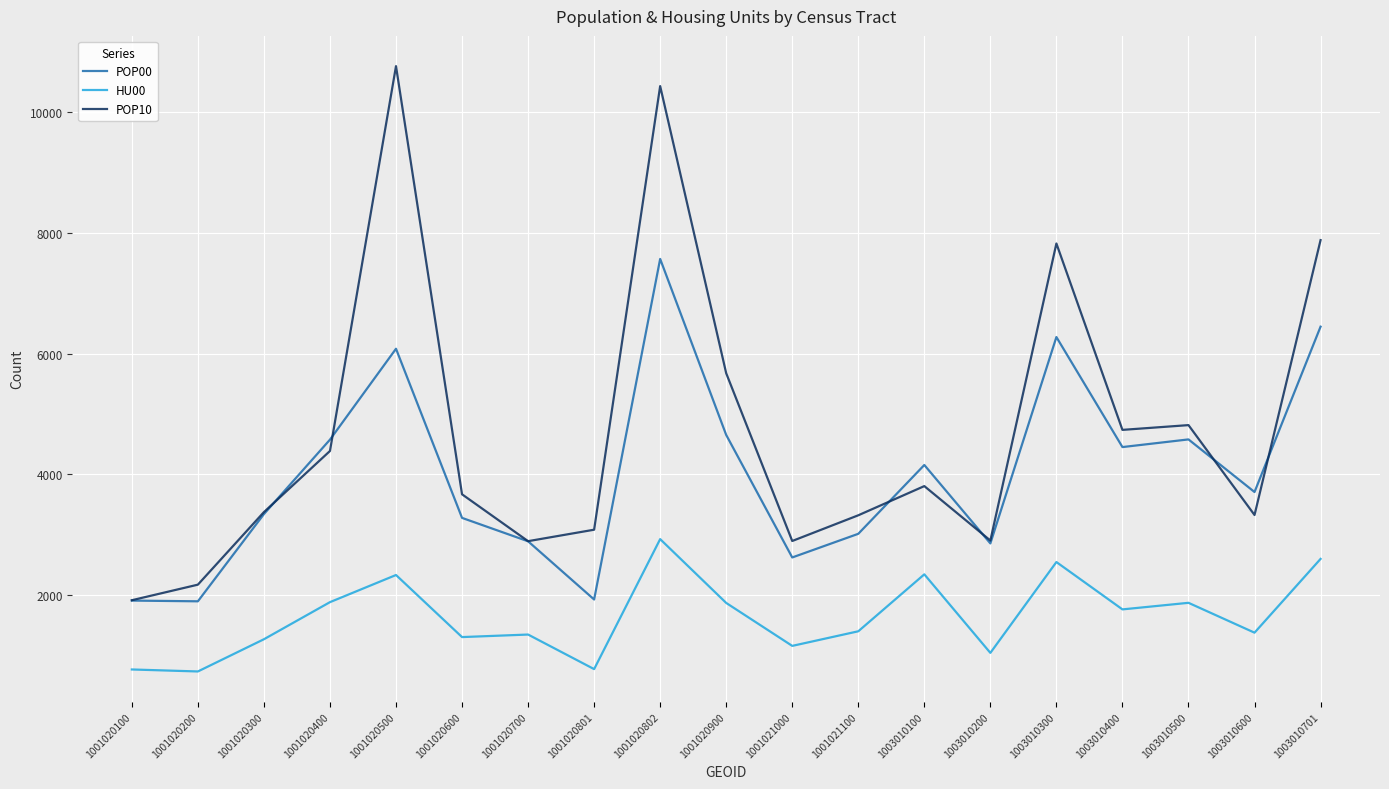

Count the number of data series in this chart.

3